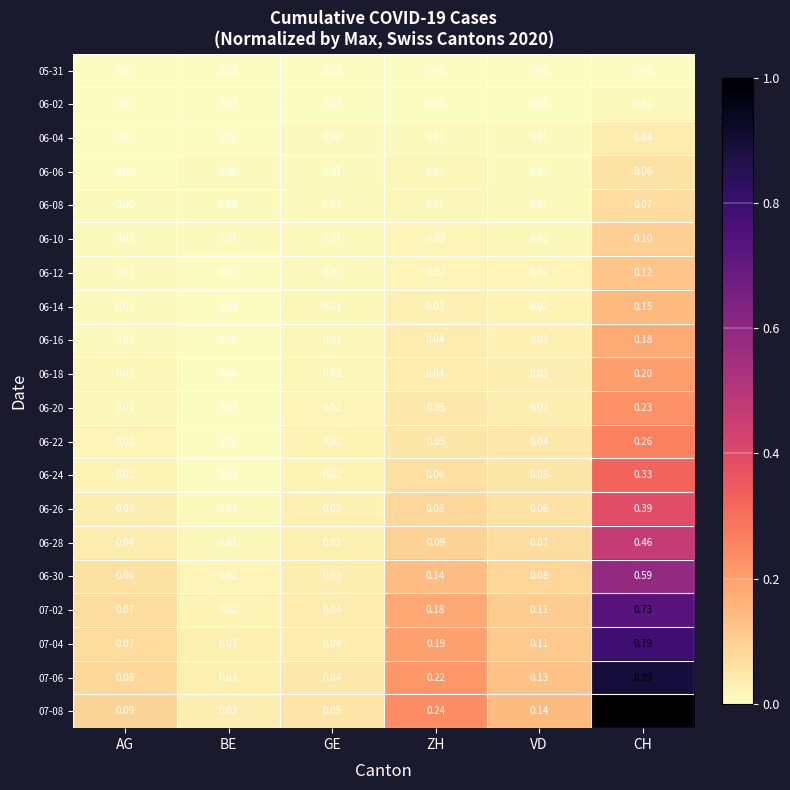

How many positive values does the 06-16 series have?

5